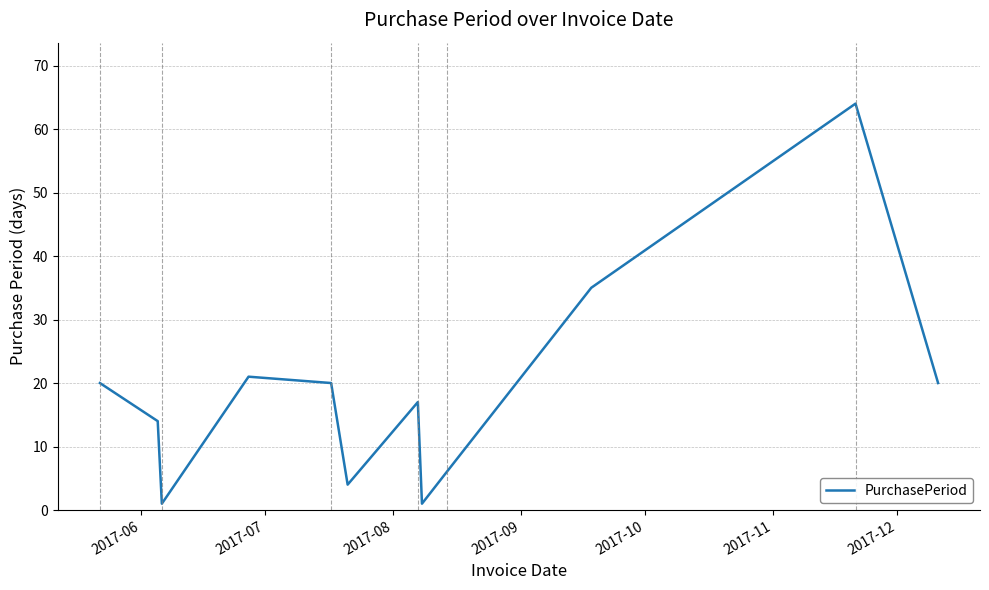

What is the difference between the maximum and minimum values?

63